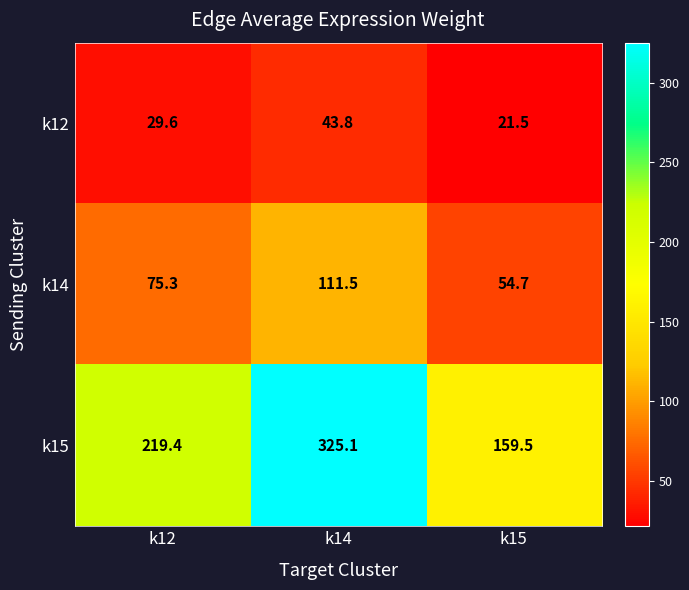

Reading left to right, transcribe all the data shown in this chart.

k12: k12=29.6	k14=43.8	k15=21.5
k14: k12=75.3	k14=111.5	k15=54.7
k15: k12=219.4	k14=325.1	k15=159.5